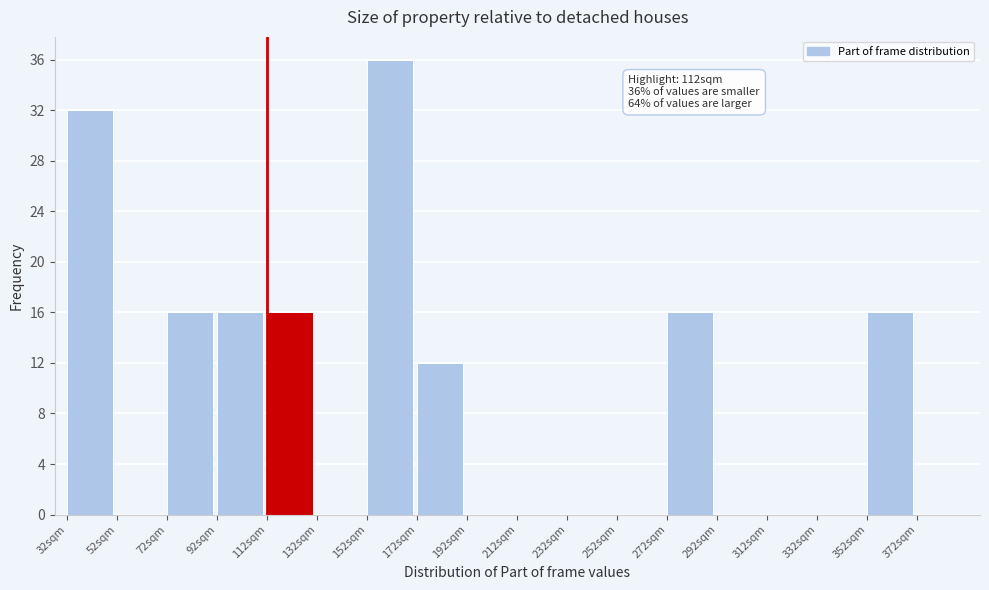

Over which range of the x-axis is the bar tallest?

152 to 172